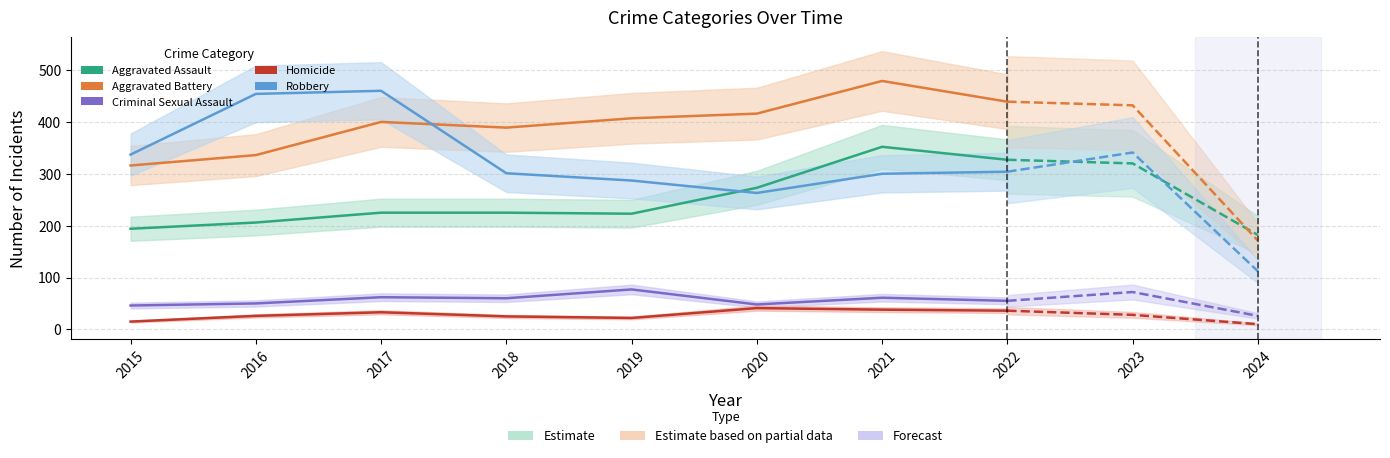

True or false: Homicide and Aggravated Battery cross at least once.

False